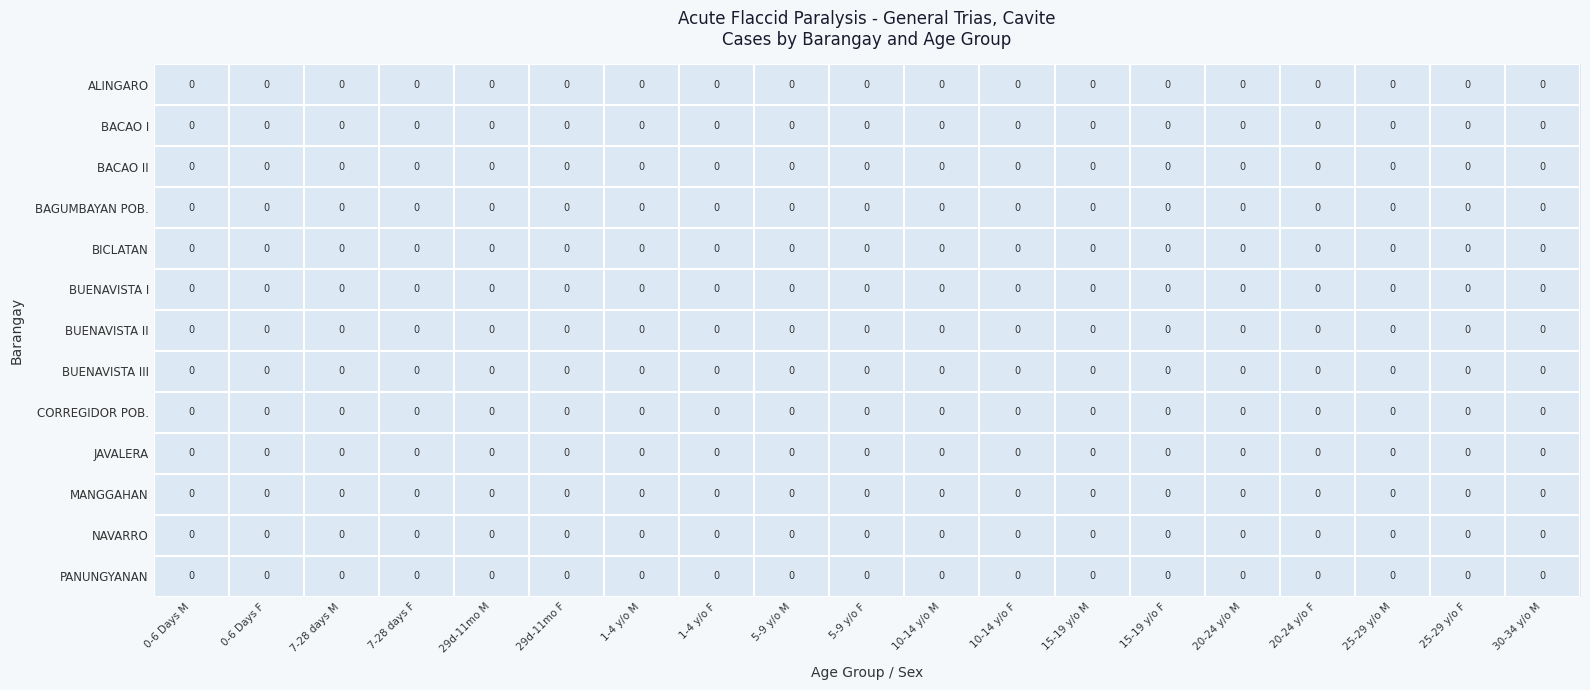

Which category has the highest value across all series?

5-9 y/o M